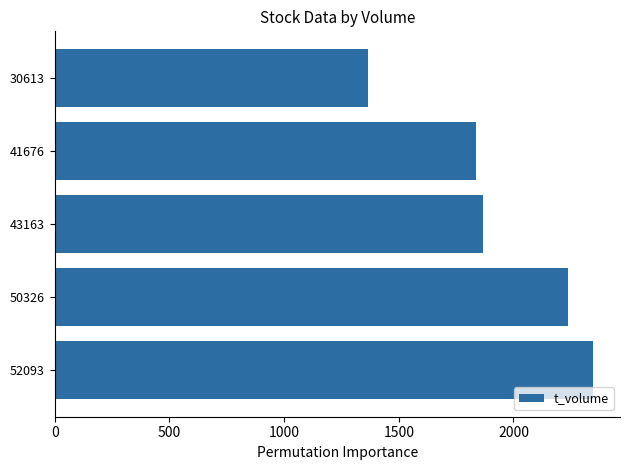

How many data points are less than 1867?

2